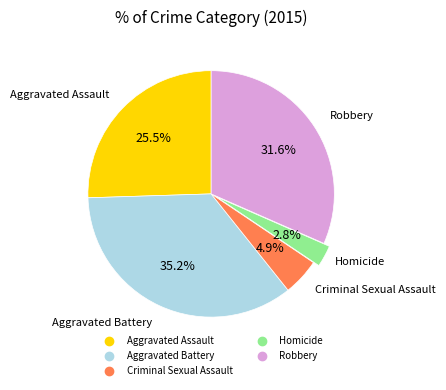

Count the number of slices in the pie.

5